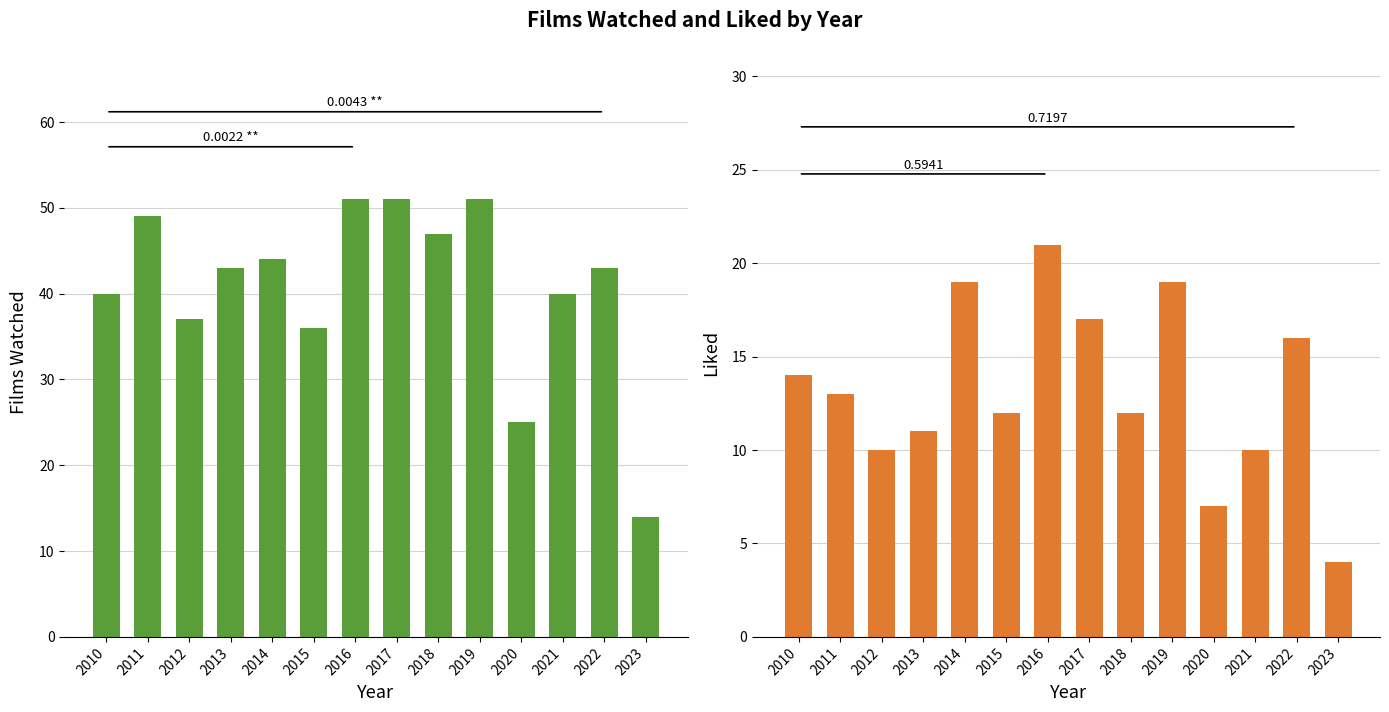

How many groups of bars are there?

14